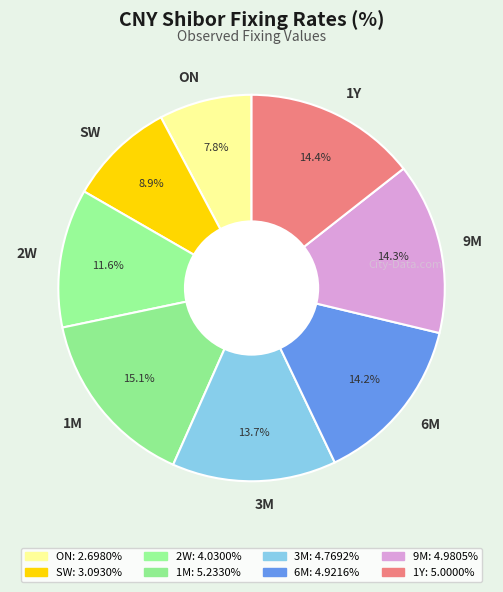

Which slice is the smallest?

ON